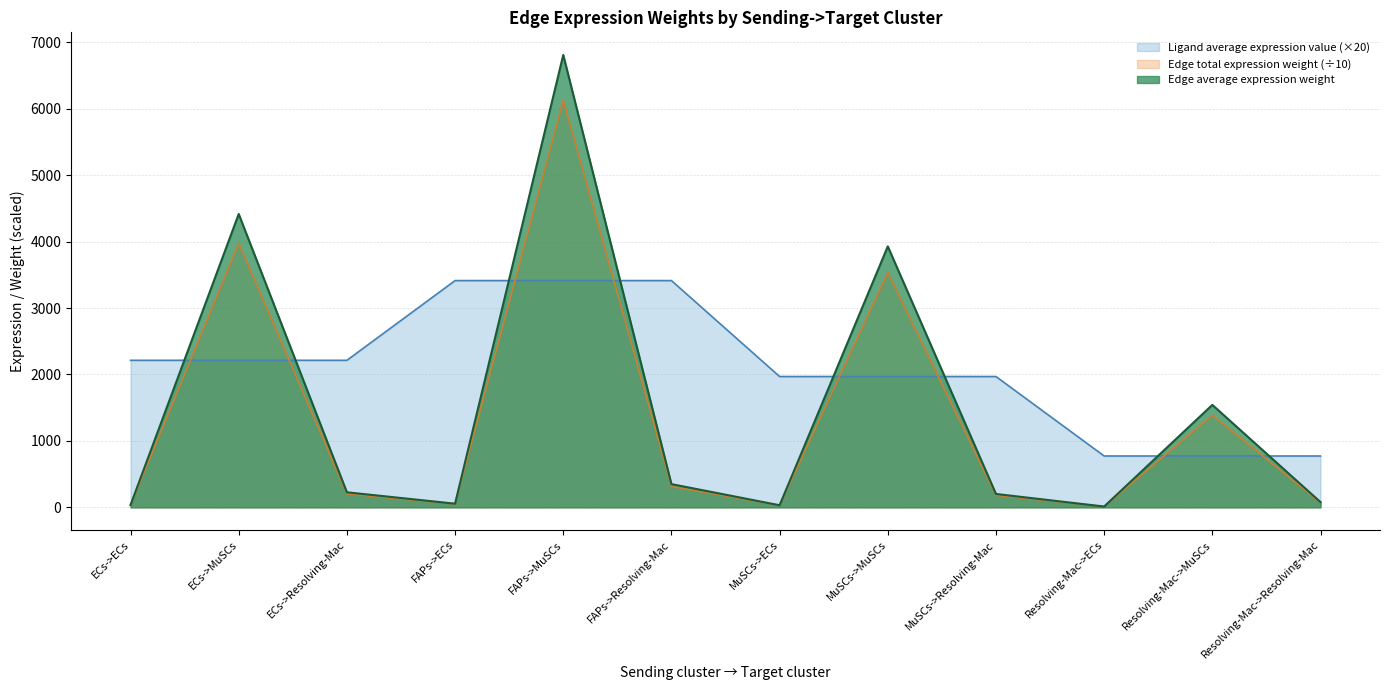

Is the value of Edge total expression weight at FAPs->ECs greater than the value of Ligand average expression value at ECs->Resolving-Mac?

No